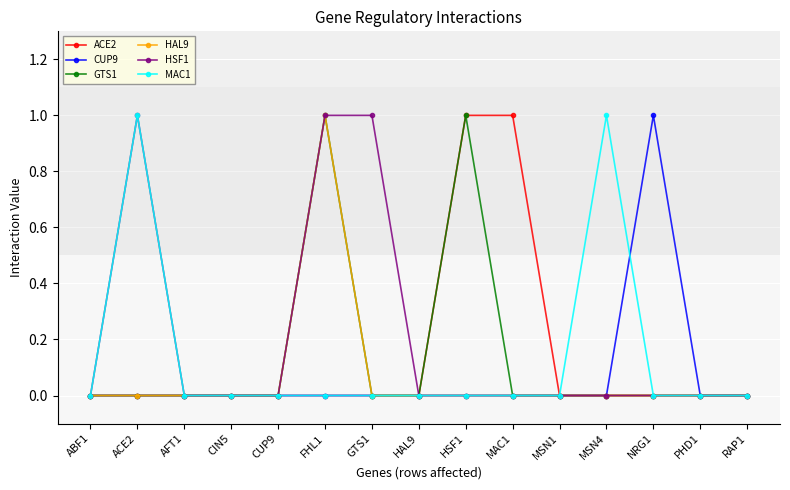

What position from the left is CUP9?

5